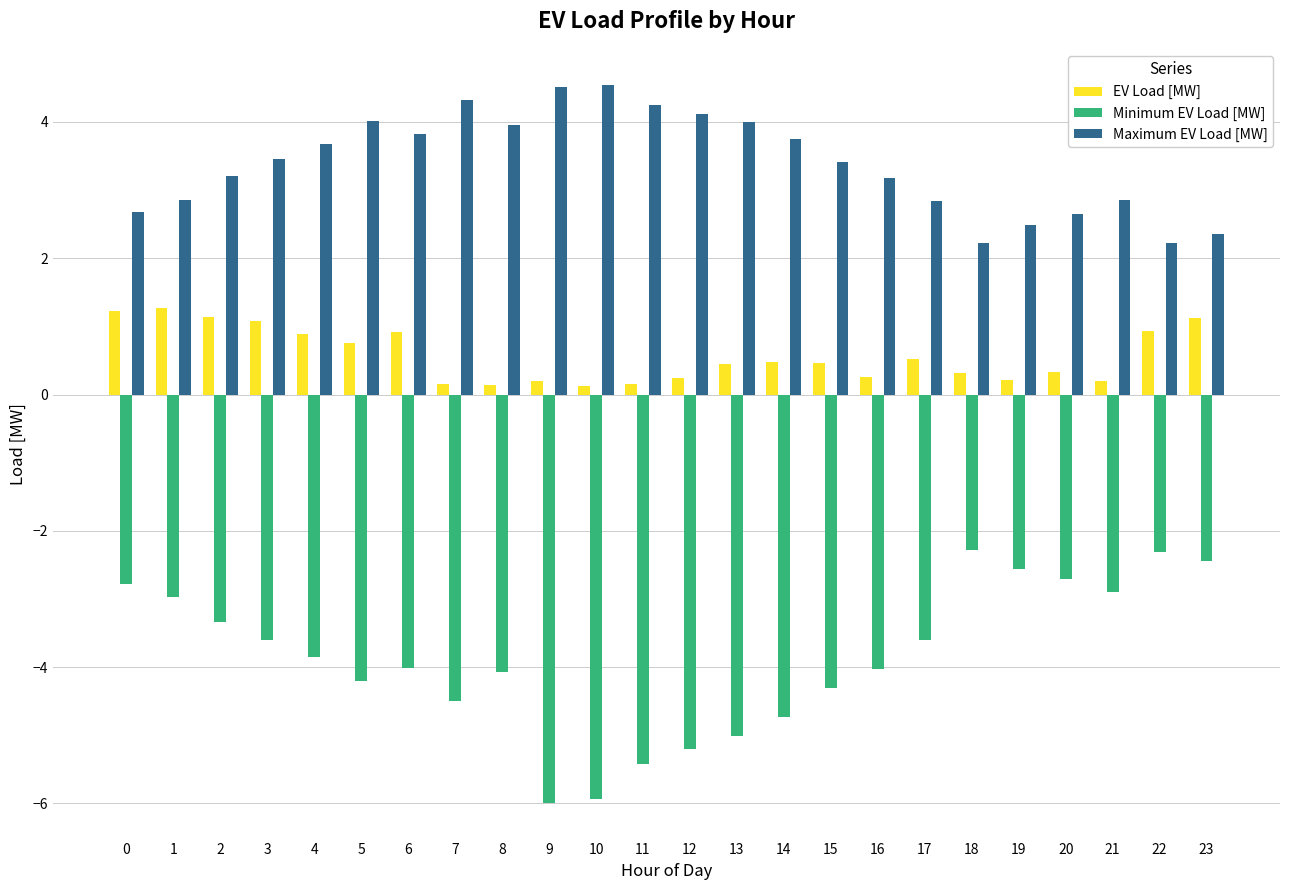

Rank the series at 20 from lowest to highest value.

Minimum EV Load [MW], EV Load [MW], Maximum EV Load [MW]